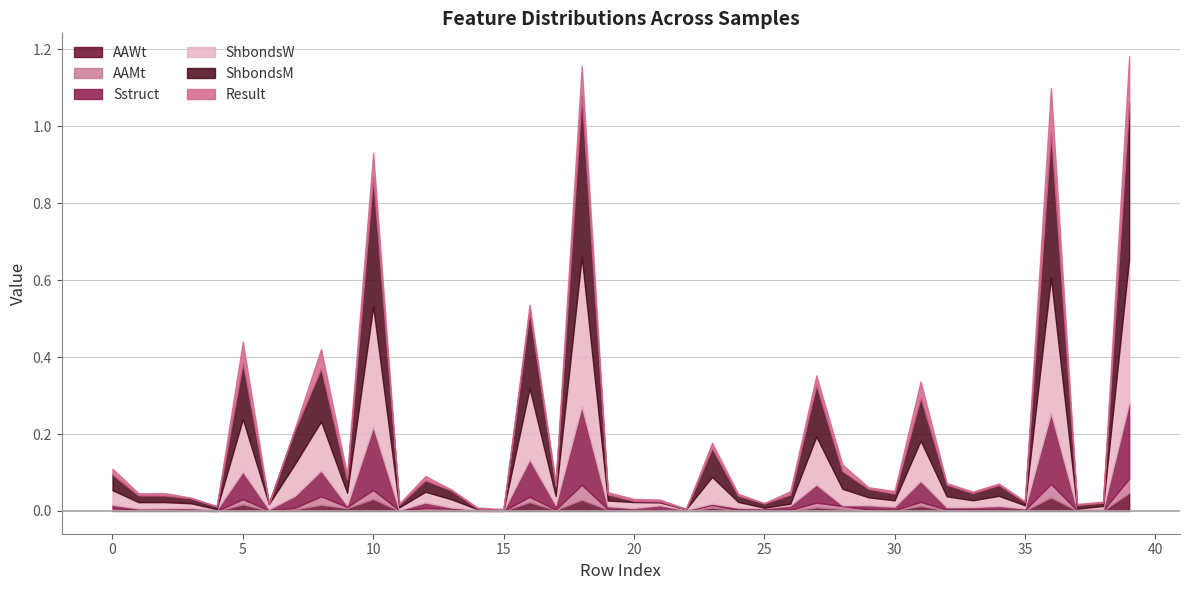

At which label is Result closest to 0?

22